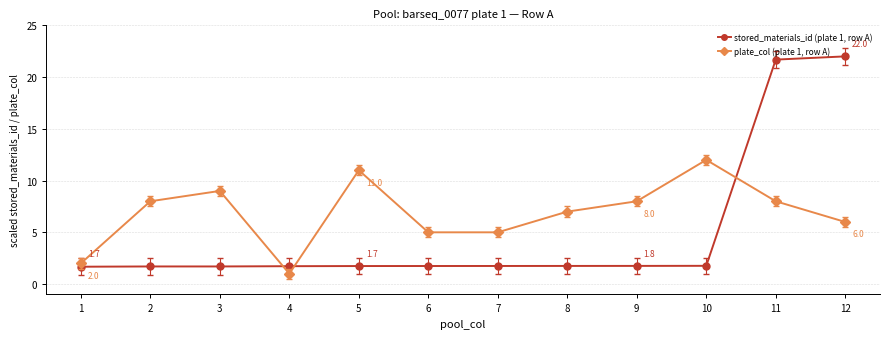

How many lines are shown in the chart?

2